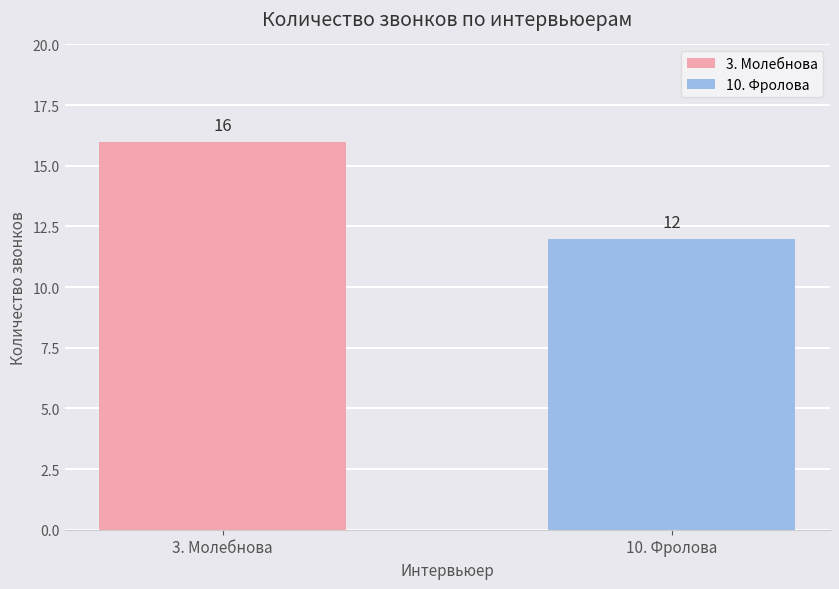

What is the value of the 1st bar from the left?

16